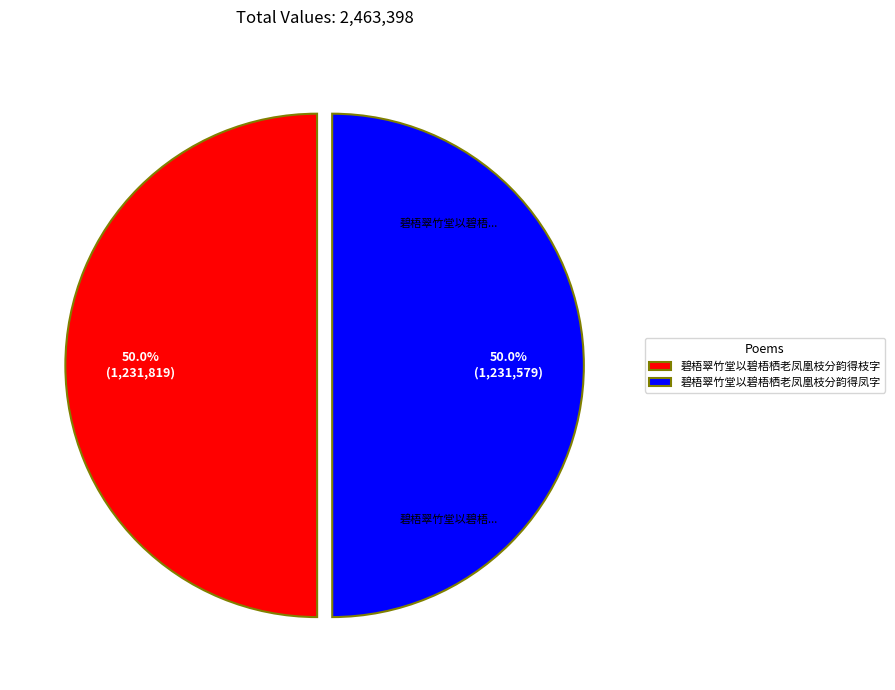

What percentage do 碧梧翠竹堂以碧梧栖老凤凰枝分韵得枝字 and 碧梧翠竹堂以碧梧栖老凤凰枝分韵得凤字 together represent?

100.0%